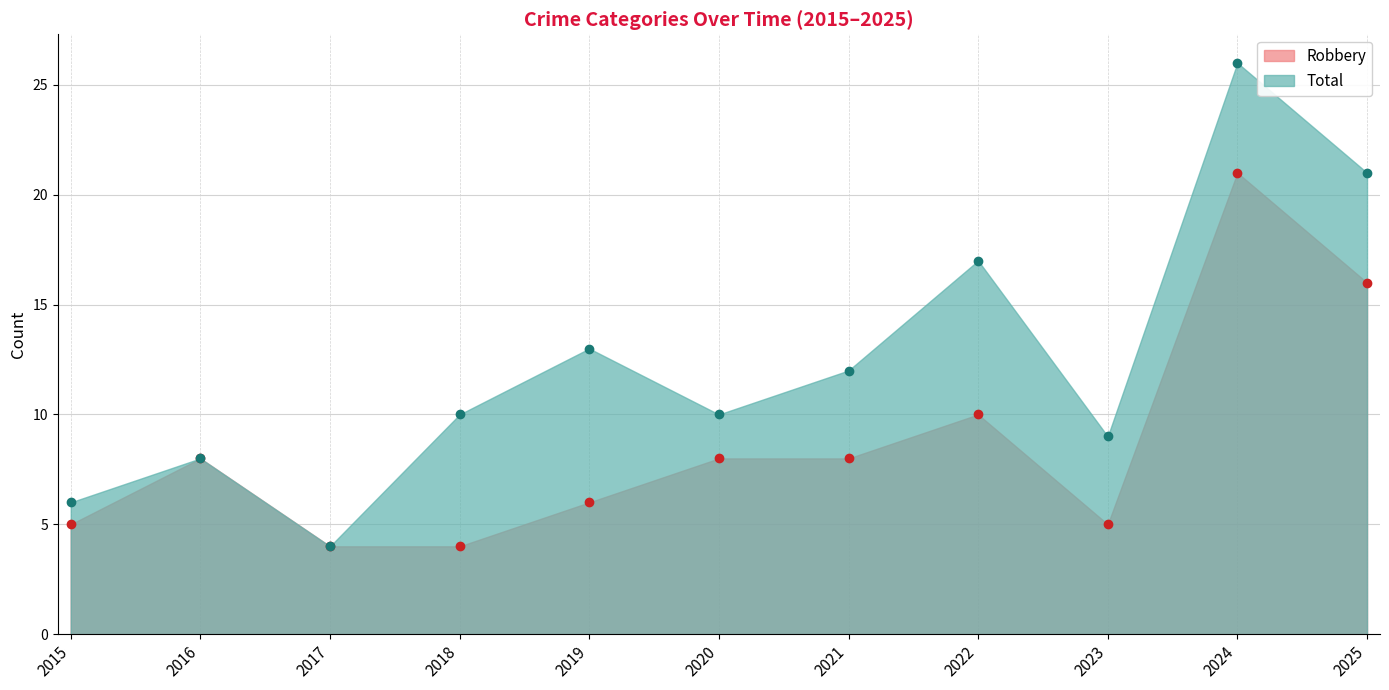

At how many categories does at least one series exceed 22?

1